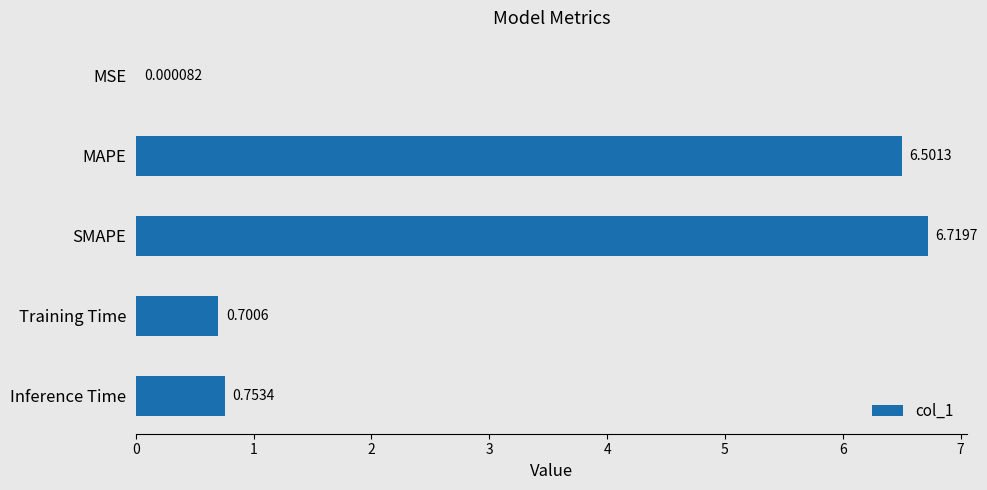

What is the sum of all values?

14.7